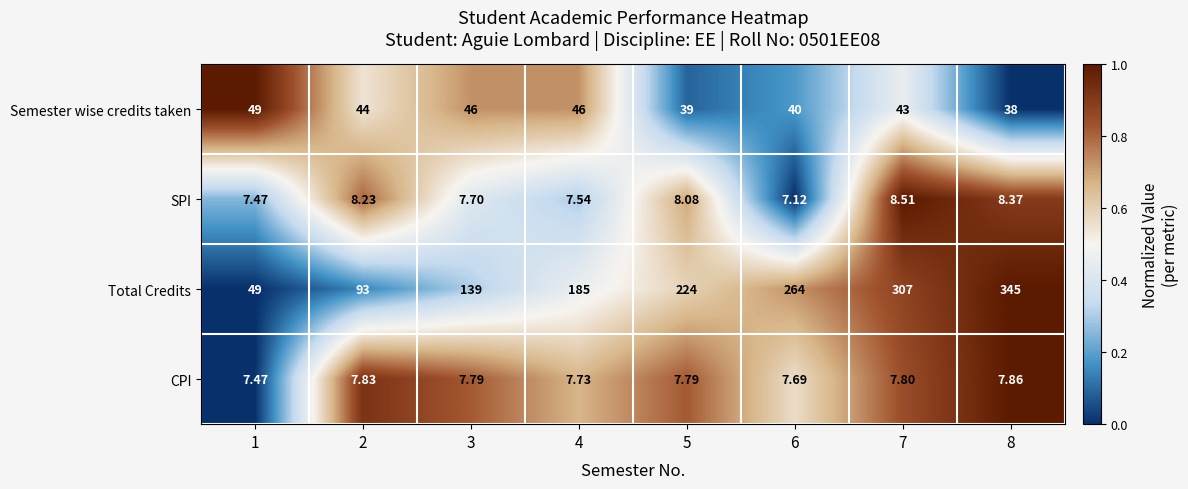

At 3, list the series in order from largest to smallest.

Total Credits, Semester wise credits taken, CPI, SPI